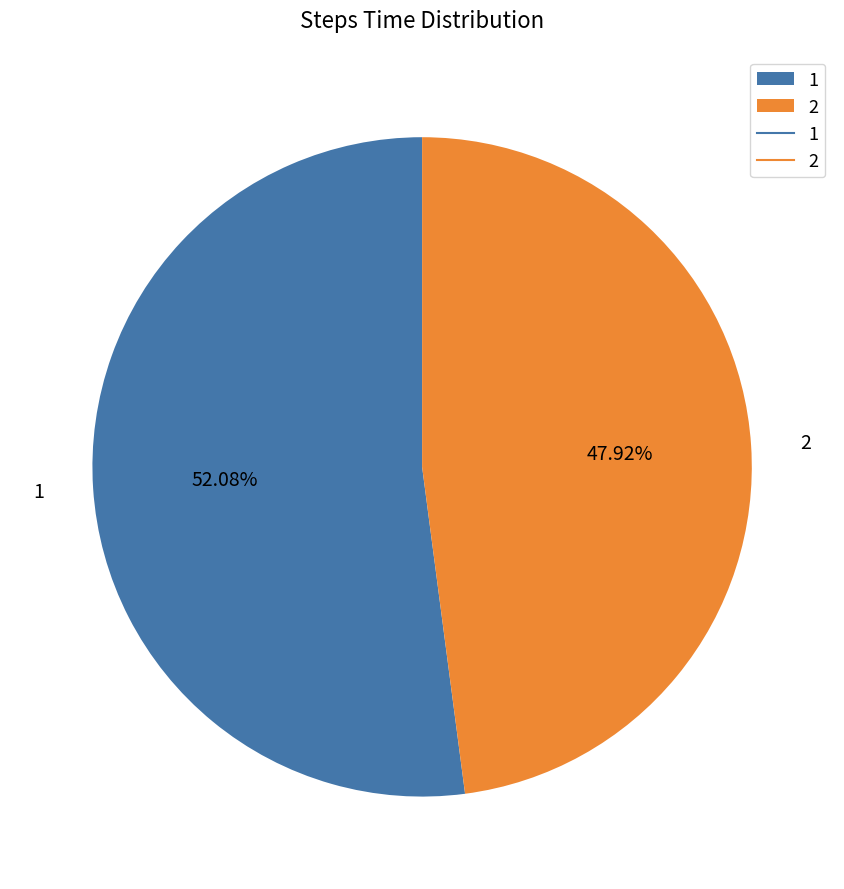

Which slice represents more than half of the pie?

1